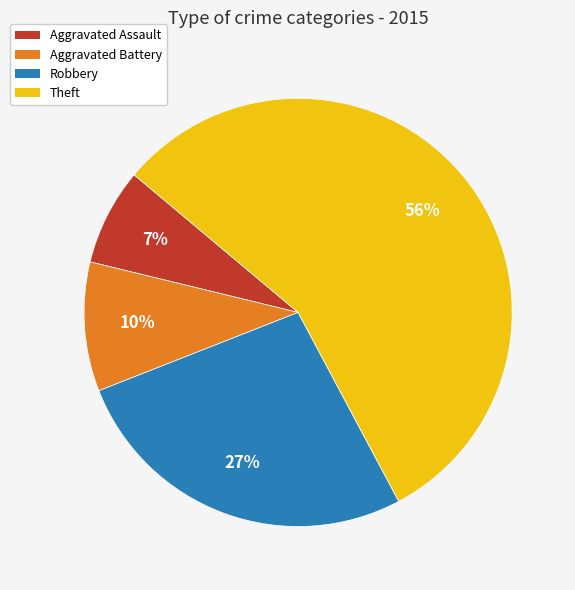

Is it true that Aggravated Assault is 19% of the pie?

False